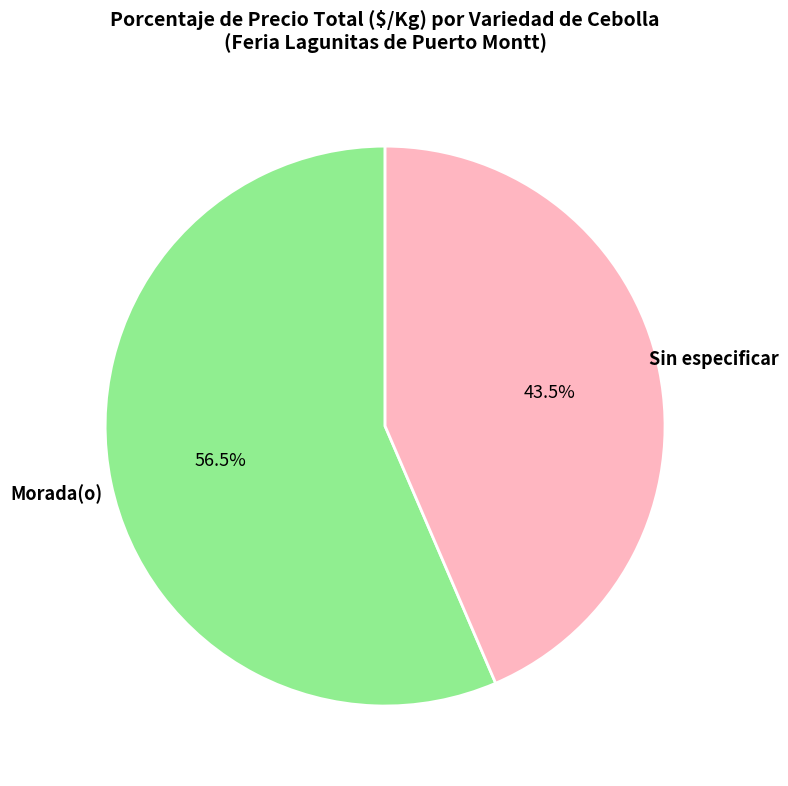

Approximately how many times larger is the value at Sin especificar compared to Morada(o)?

0.8